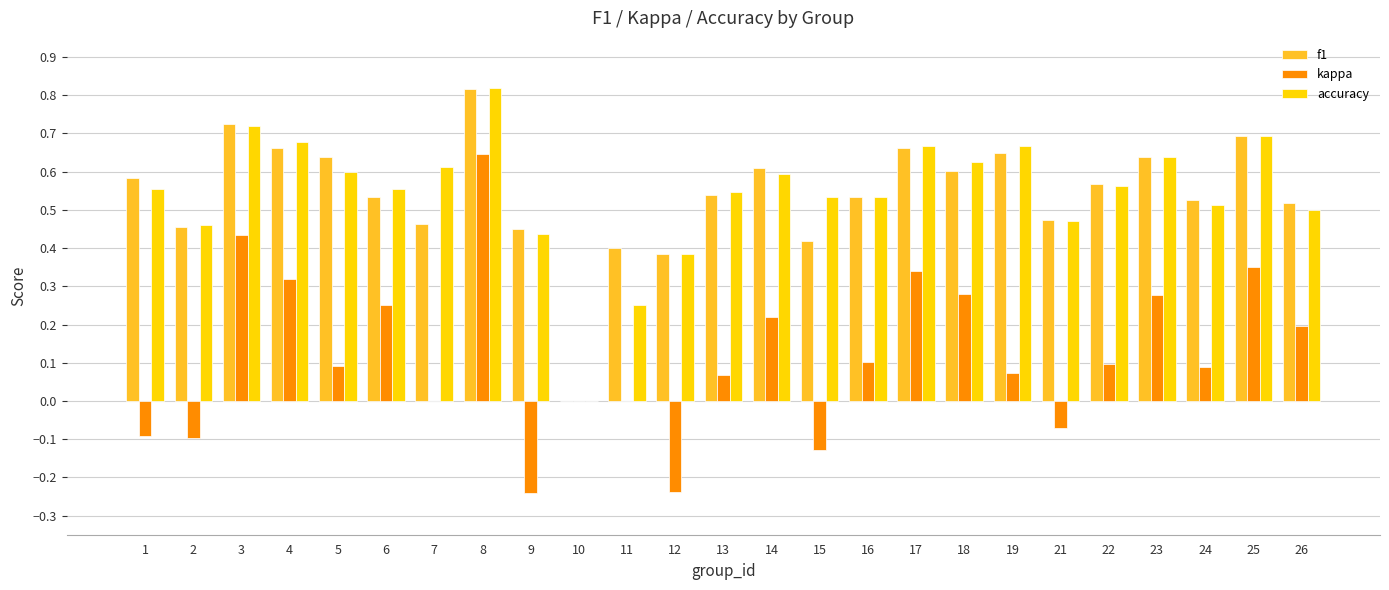

At which category is the sum across all series the highest?

8